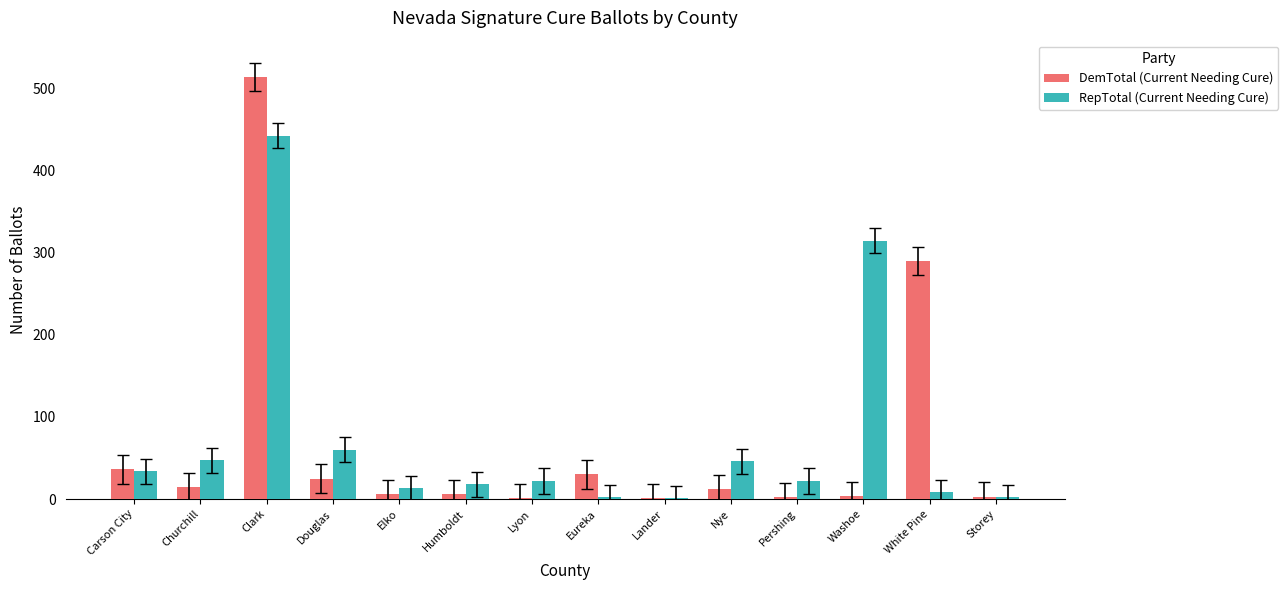

What is the highest value of the DemTotal (Current Needing Cure) series?

514